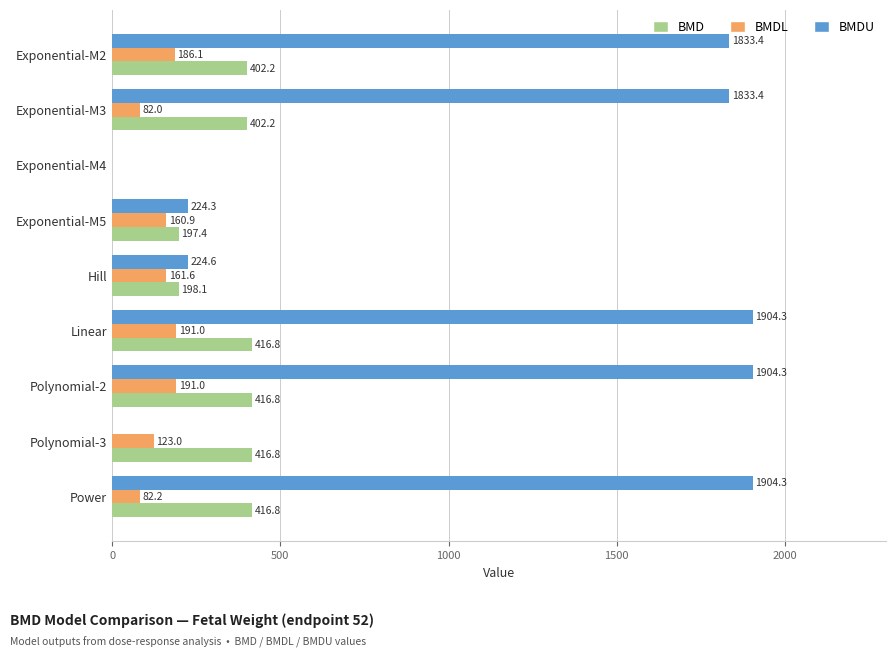

Where is BMDU nearest to the value 952?

Hill